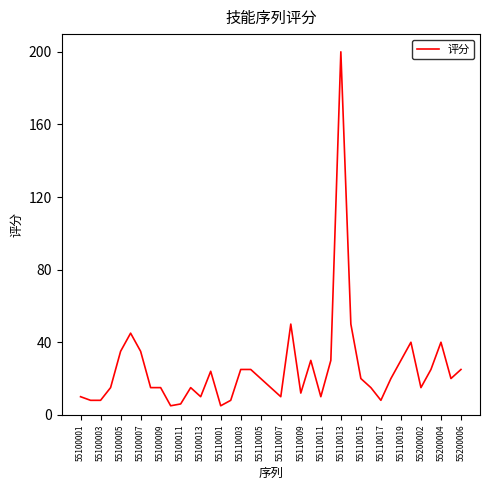

What is the difference between the maximum and minimum values?

195